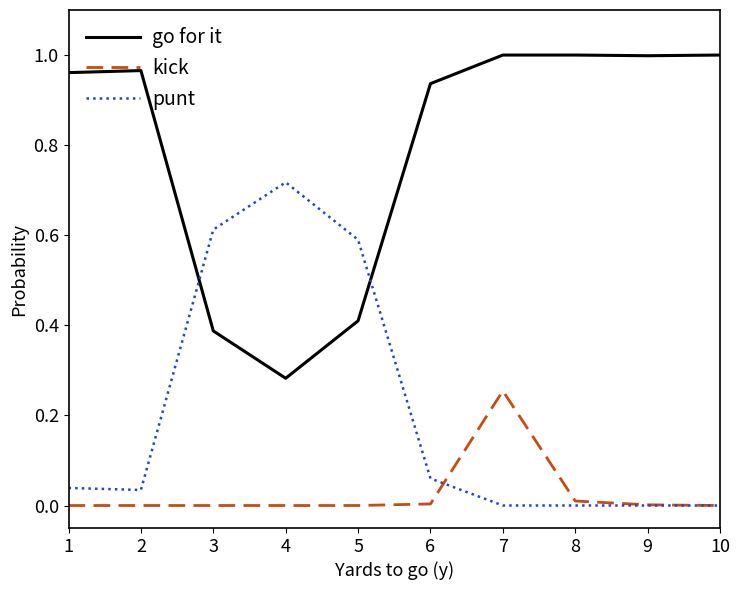

Between which two adjacent categories do punt and kick first intersect?

6 and 7